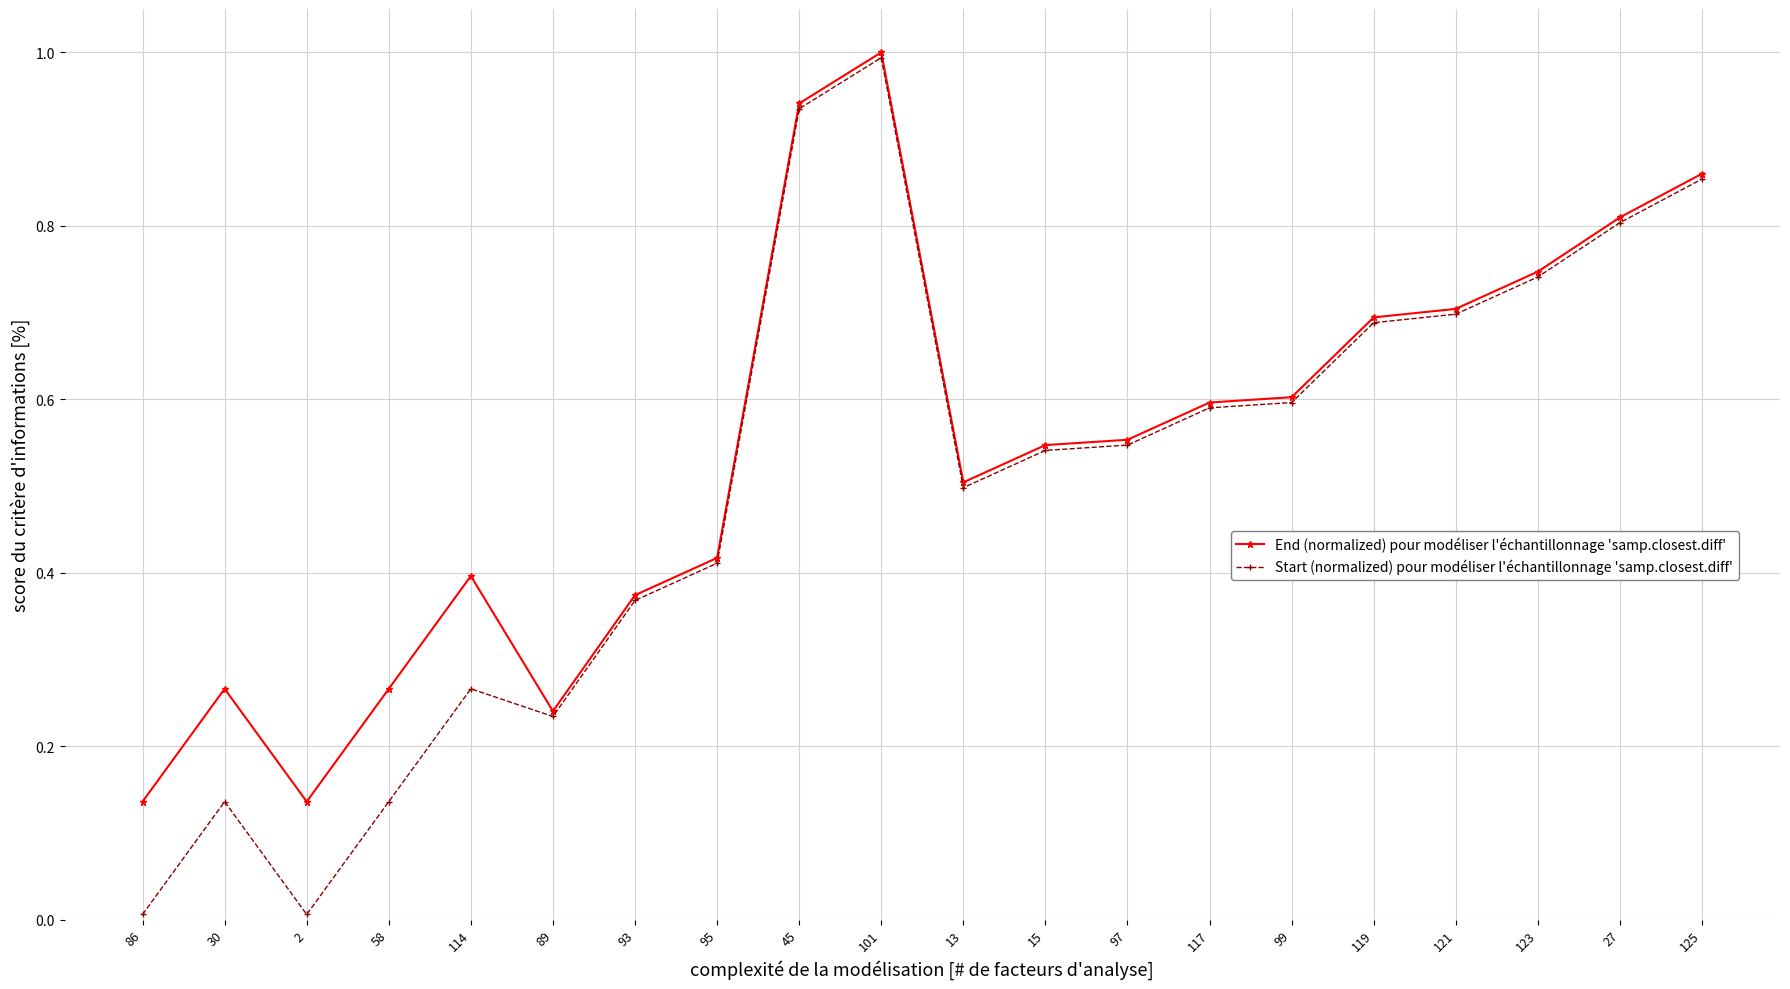

What is the highest value of the End (normalized) pour modéliser l'échantillonnage 'samp.closest.diff' series?

1.0